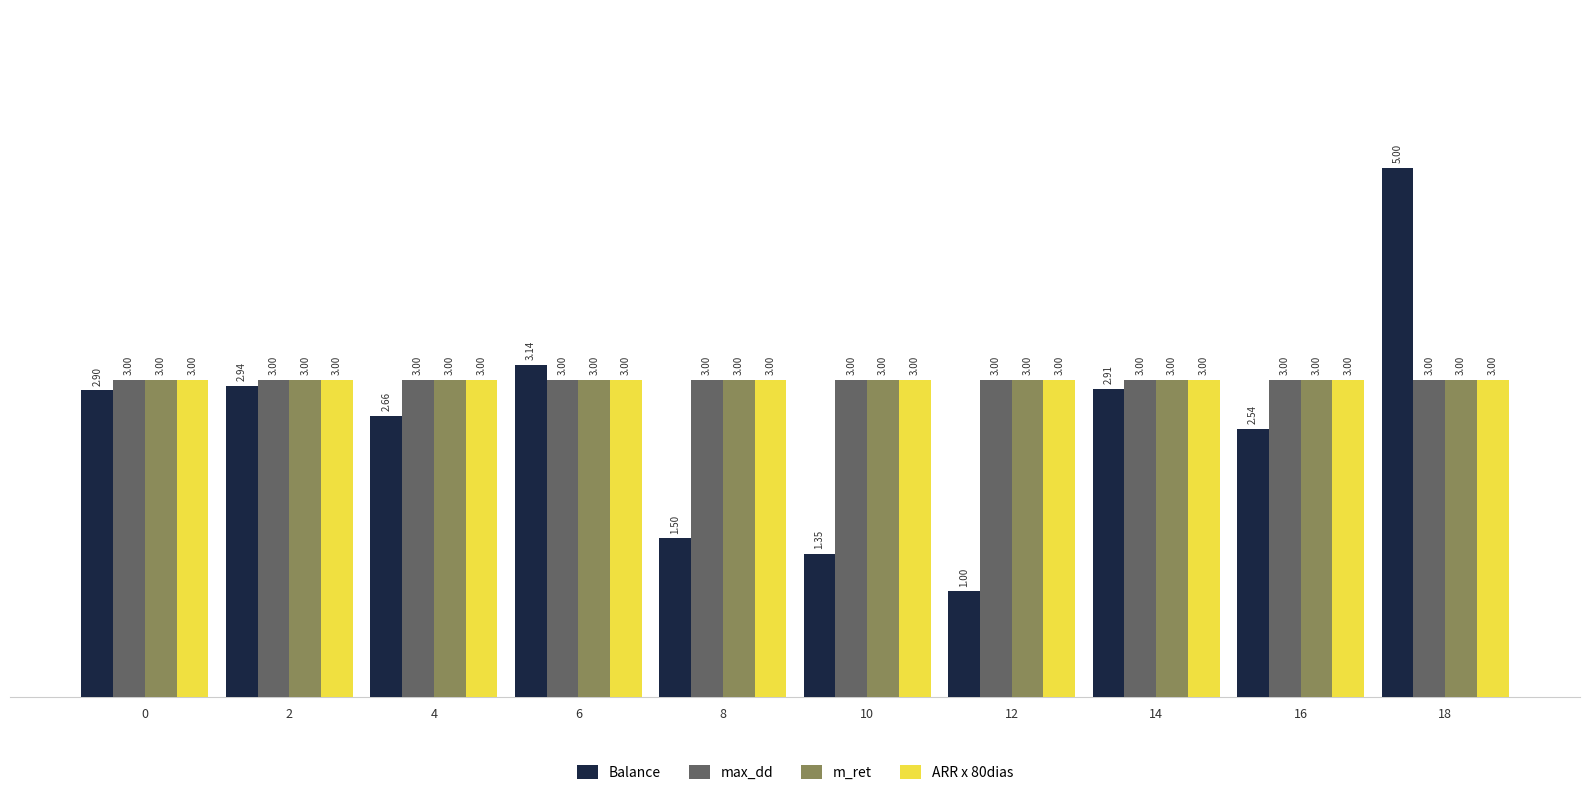

Which category has the lowest value across all series?

12